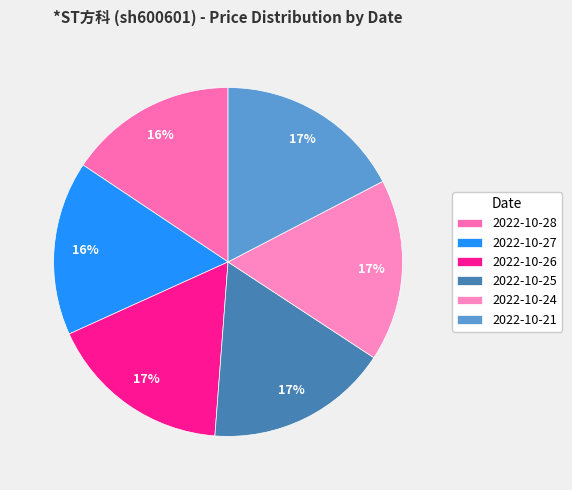

Is 2022-10-26 the majority of the pie?

No